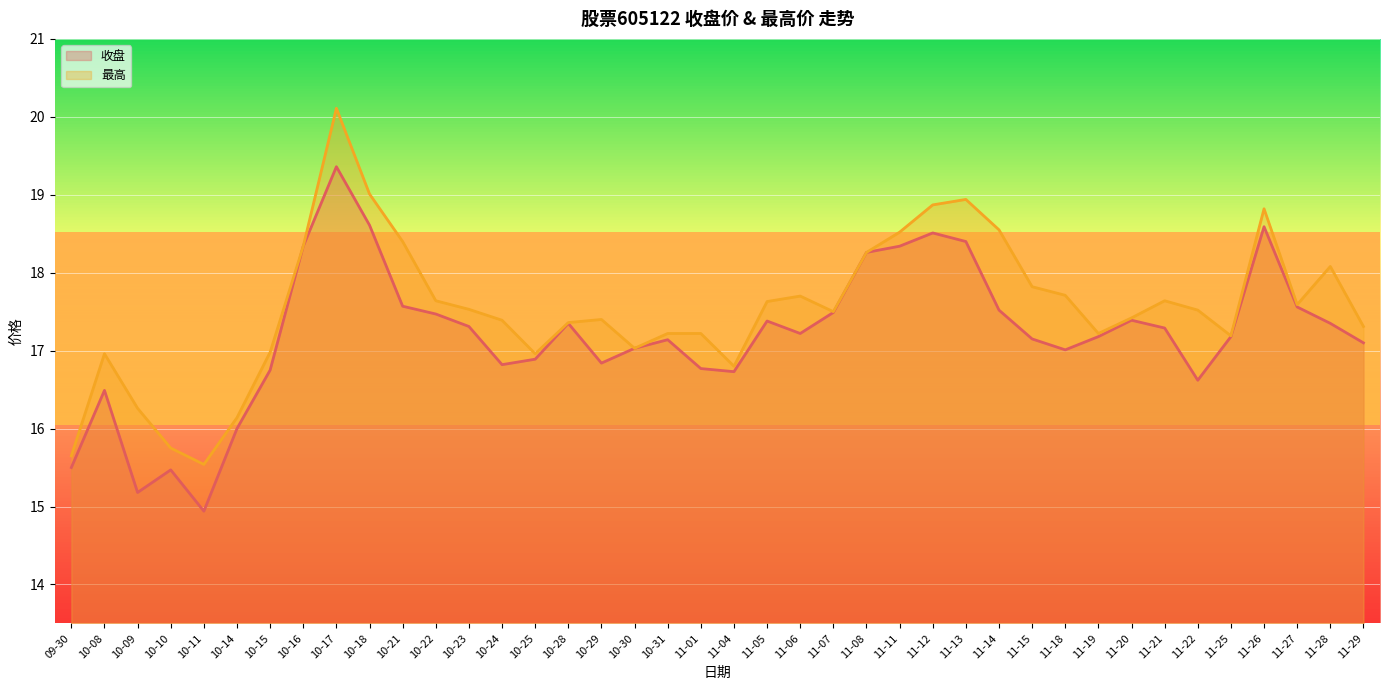

Which category has the highest value in the 收盘 series?

10-17